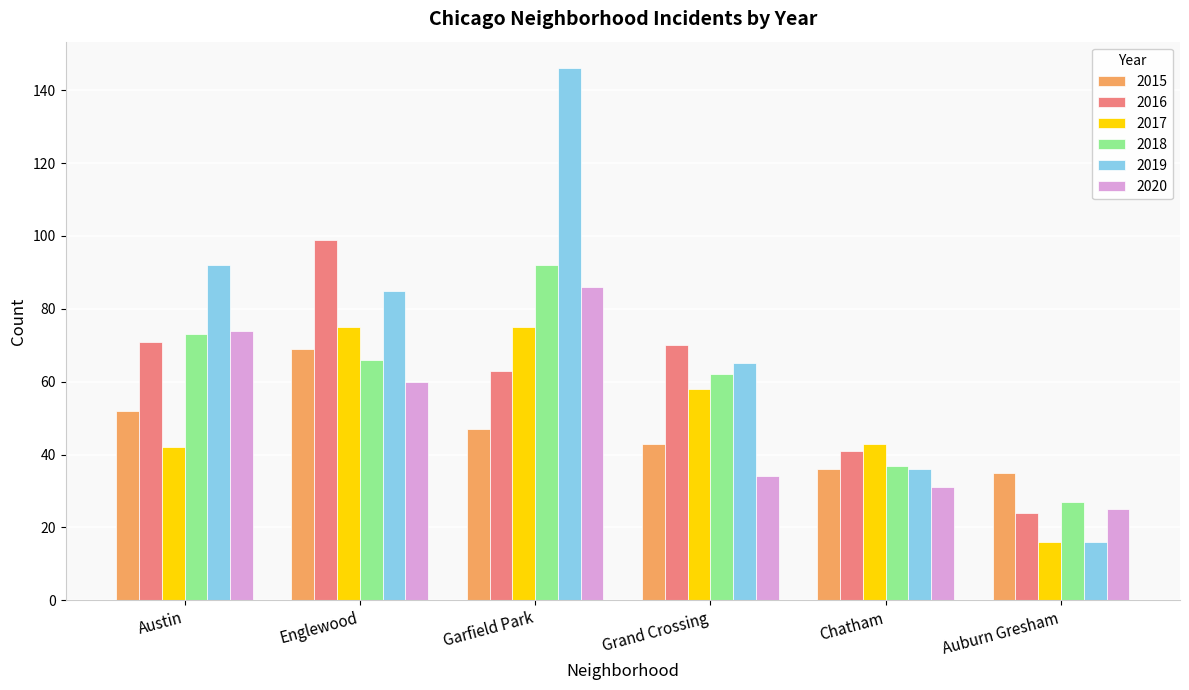

Where does the 2018 series first go above 66?

Austin